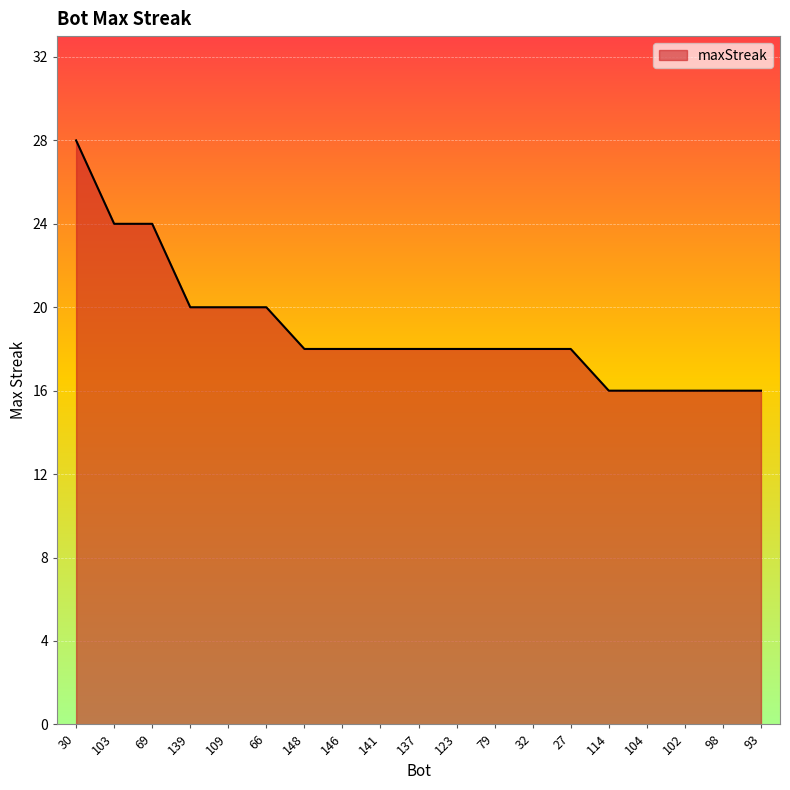

What is the greatest value displayed?

28